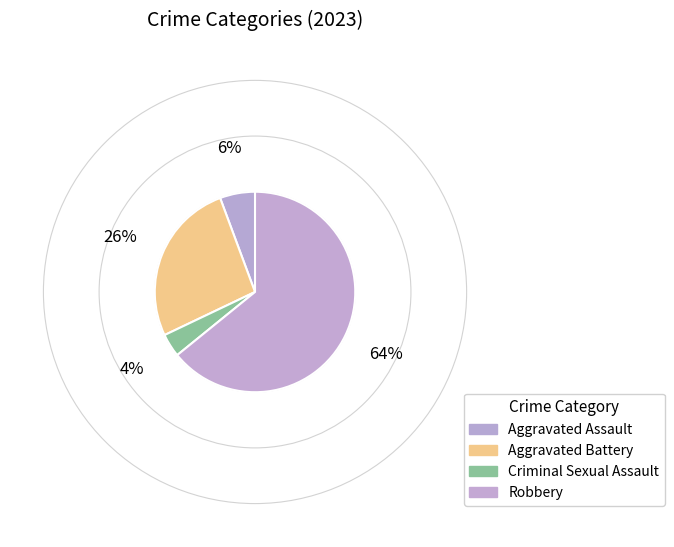

Count the number of slices in the pie.

4